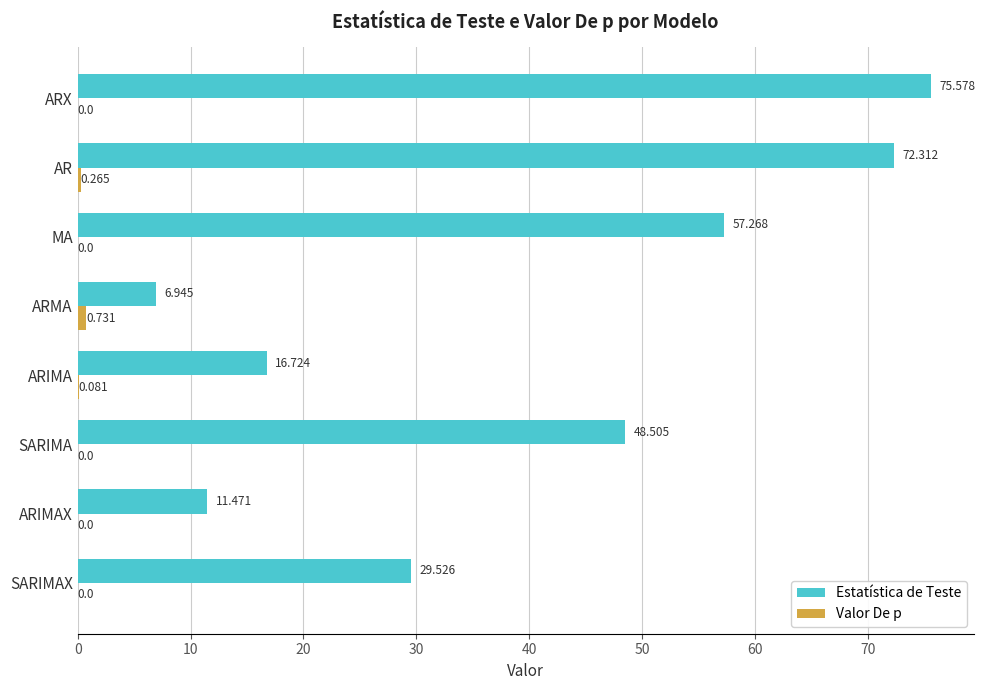

Count the number of categories in the chart.

8